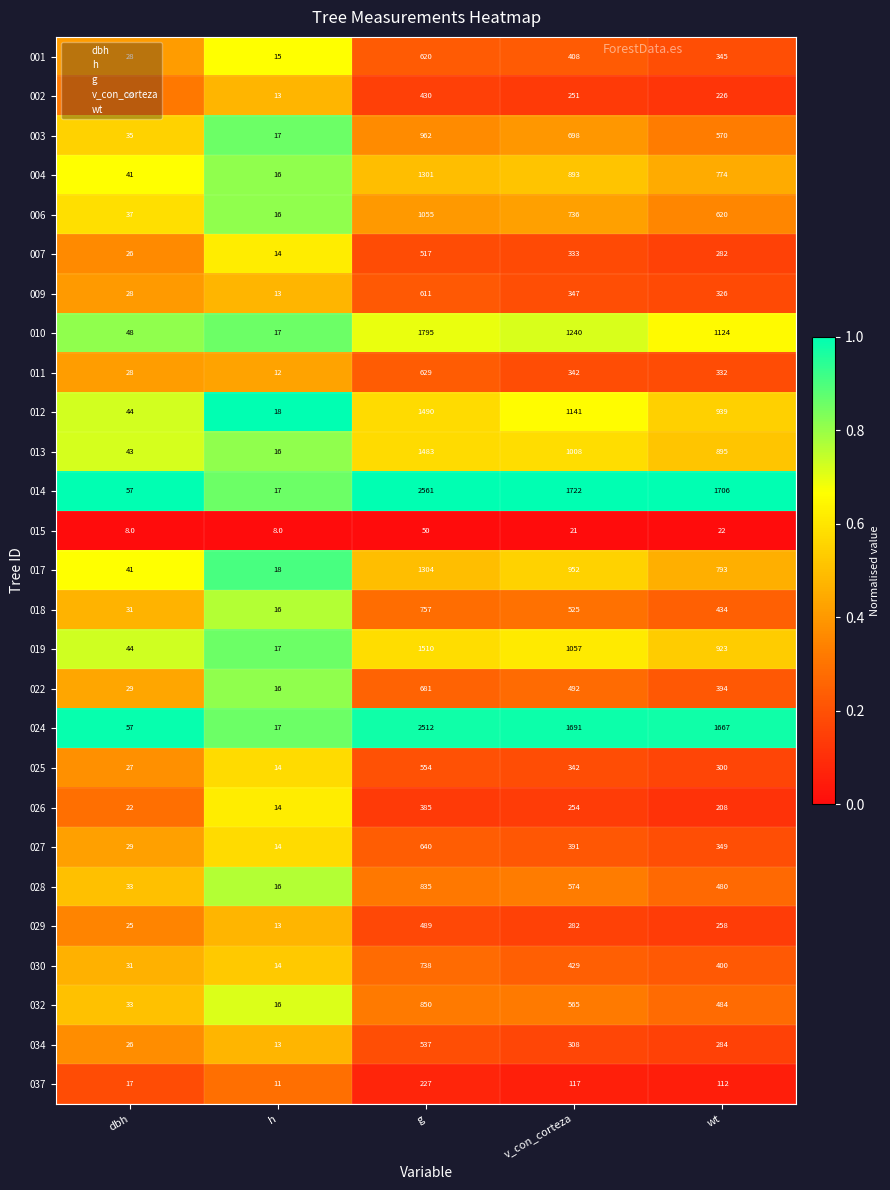

Which series has the widest spread of values?

014